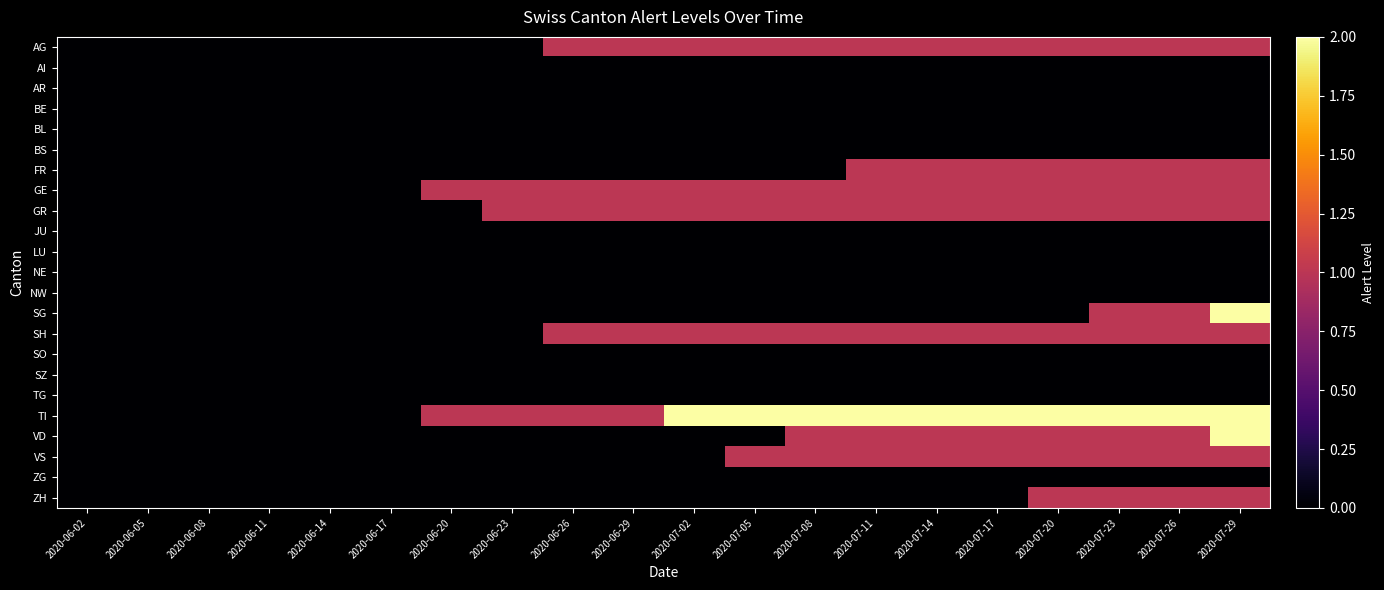

Which has a higher value, 2020-07-26 or 2020-06-29?

2020-07-26